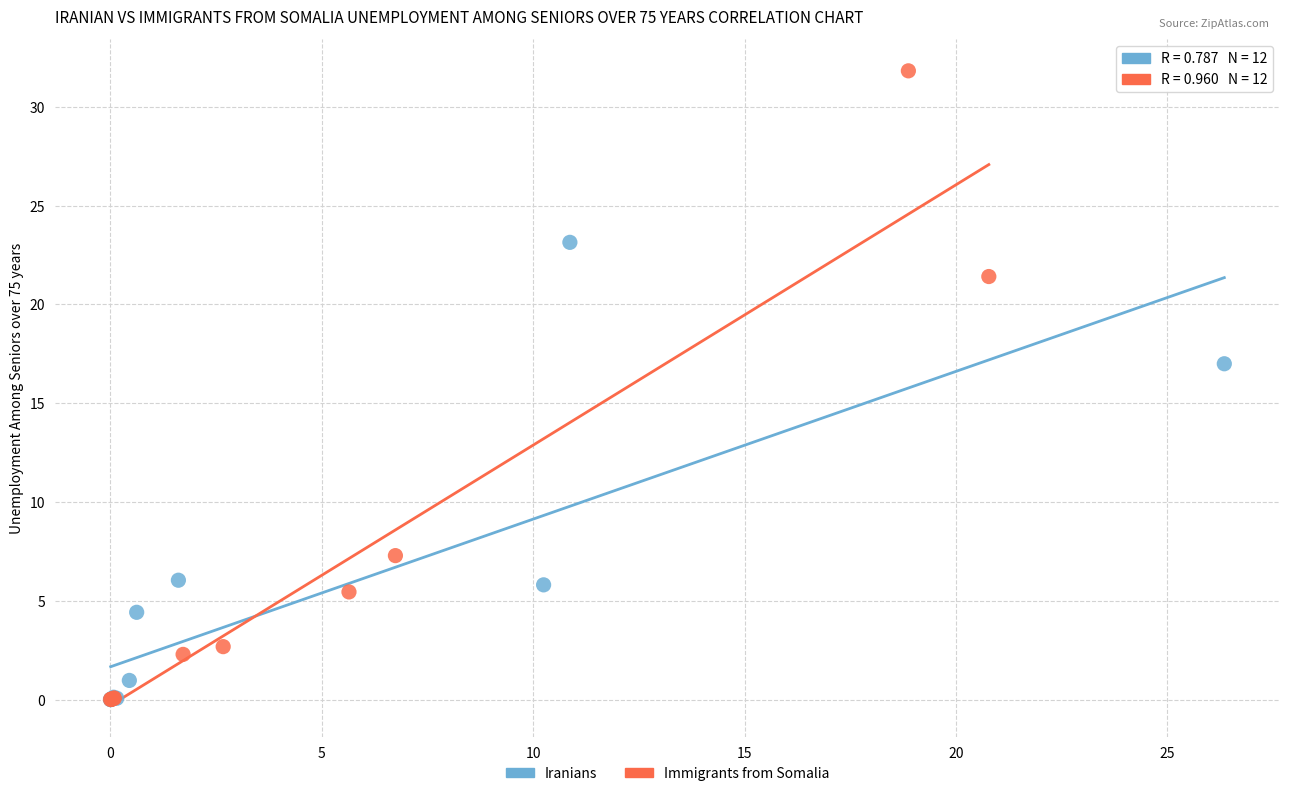

Which series contains the highest Y value?

Immigrants from Somalia